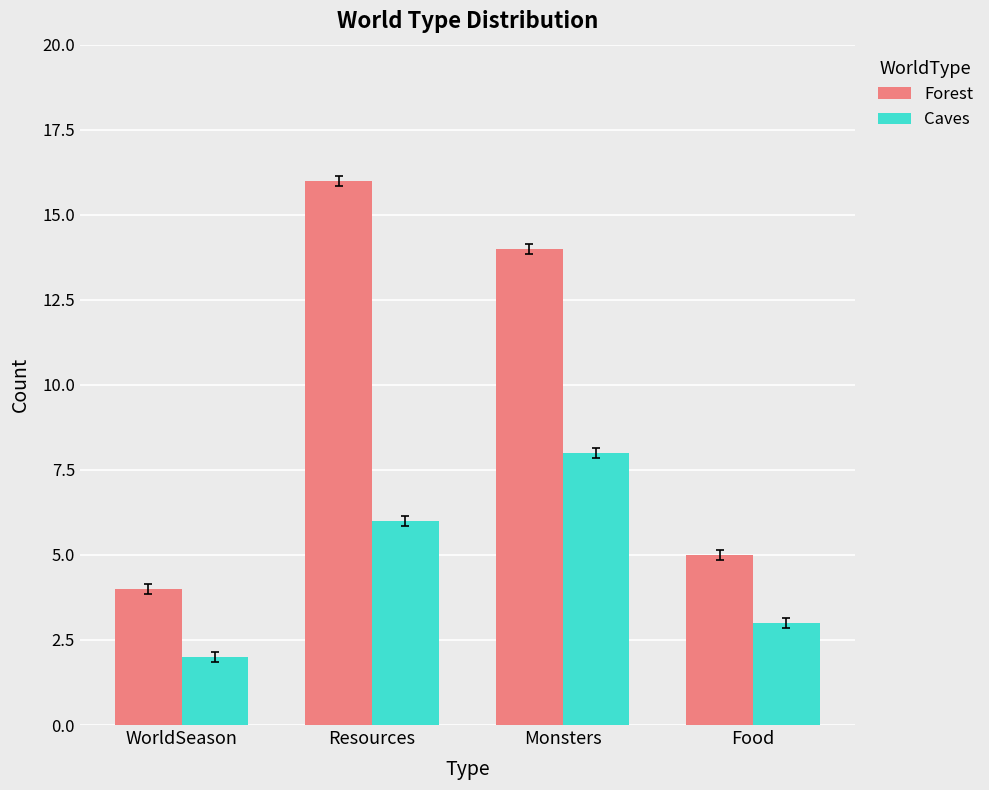

Is the value of Caves at Monsters greater than the value of Forest at Food?

Yes